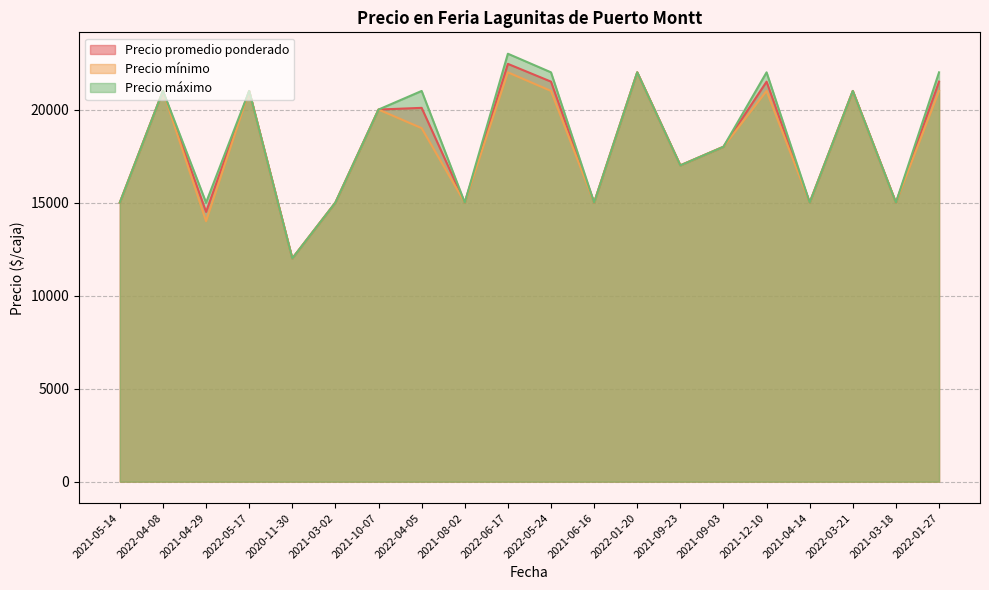

What is the difference between the highest and lowest values at 2022-06-17?

1000